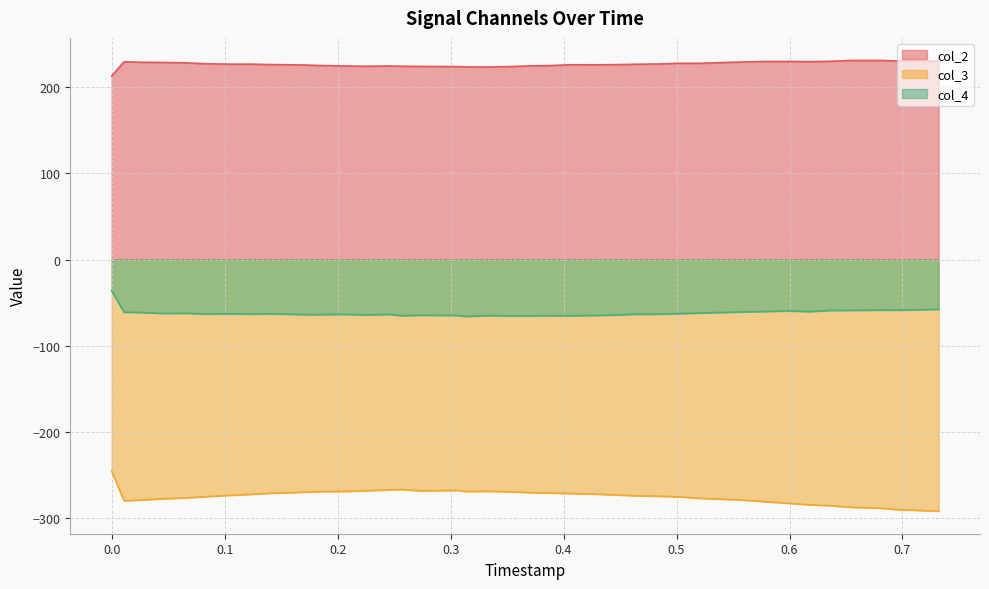

In col_2, how many points are lower than both neighbors (excluding endpoints)?

5